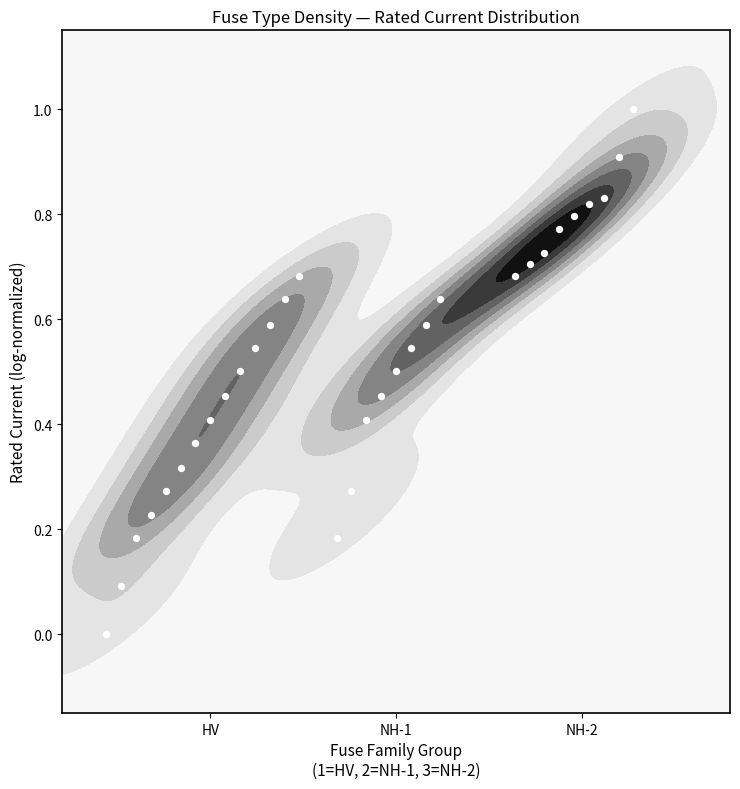

How many series are shown in this chart?

1